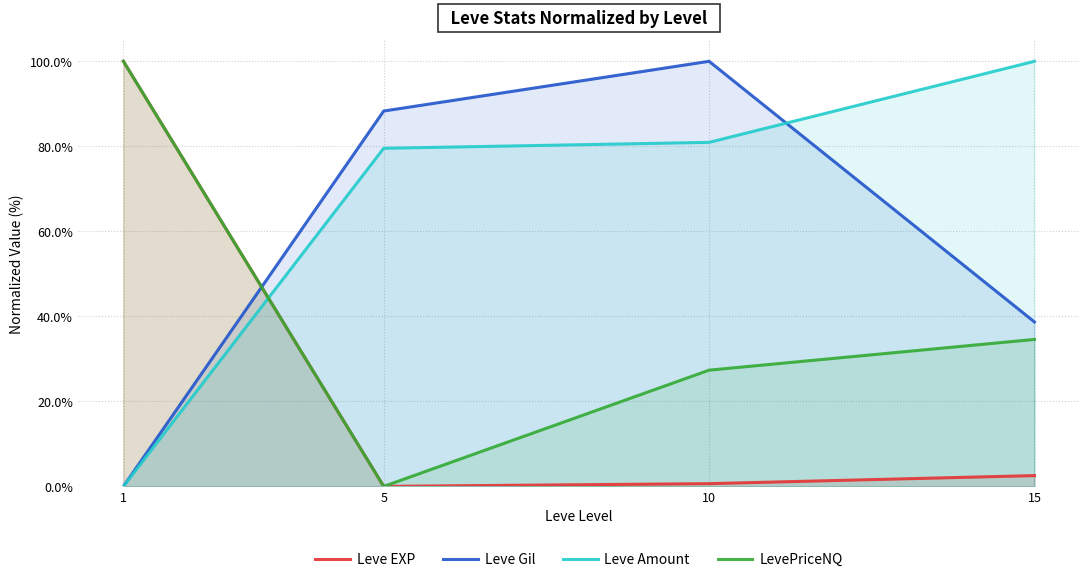

True or false: Leve EXP has a value of 0.0 at 5.

True